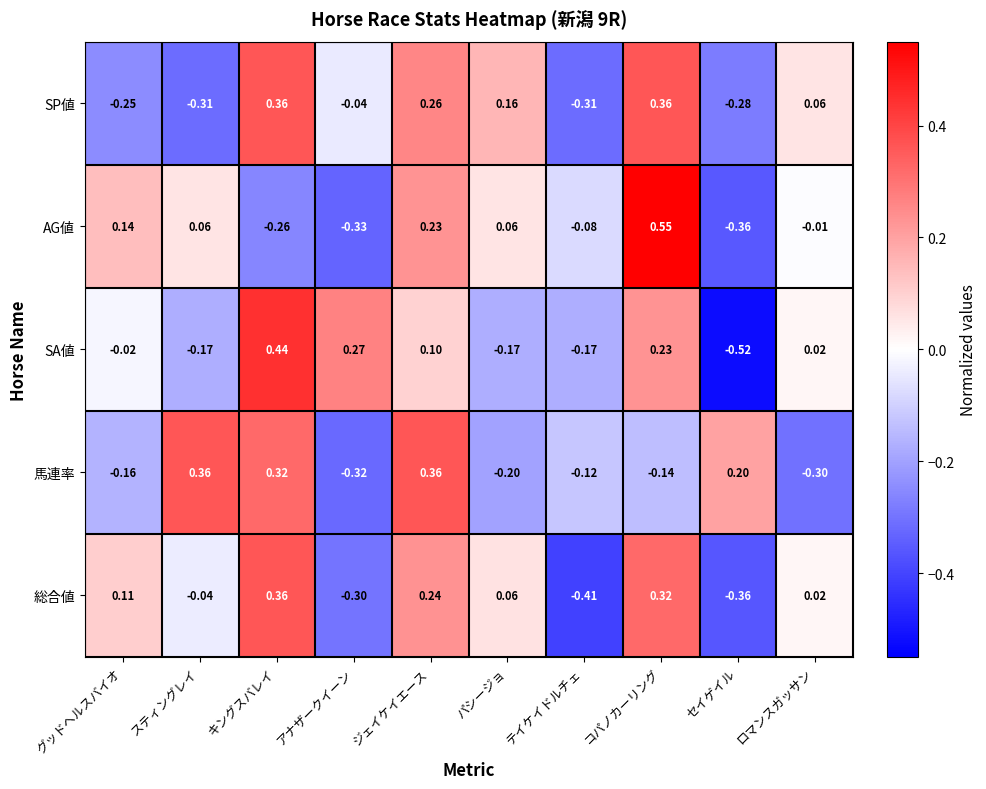

At グッドヘルスバイオ, list the series in order from largest to smallest.

AG値, 総合値, SA値, 馬連率, SP値